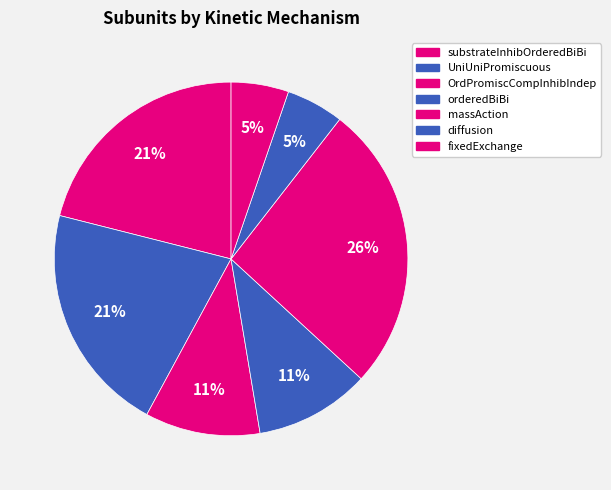

Count the number of slices in the pie.

7